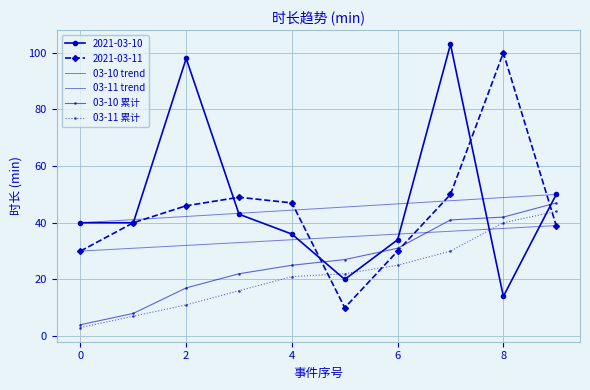

How many data points in 2021-03-11 are less than 46?

5